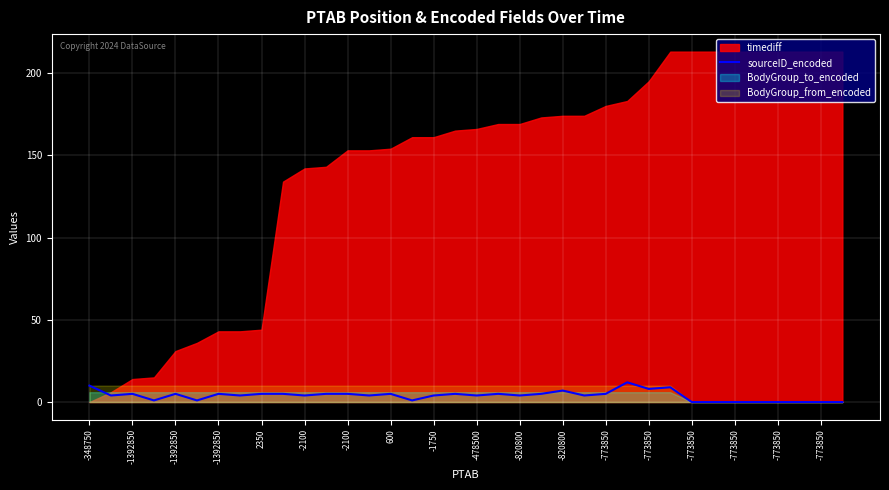

Is it true that the value at 27 is 9?

True